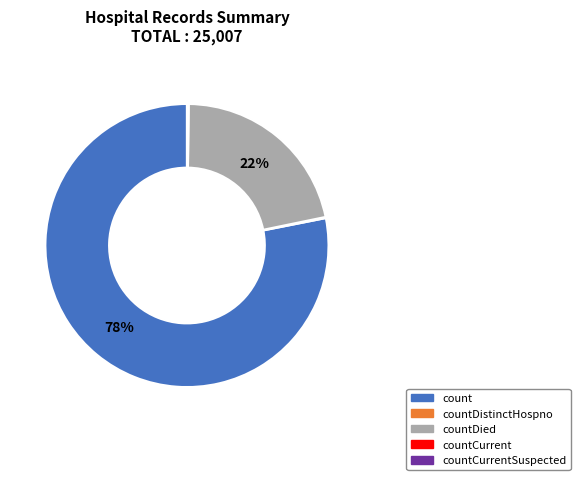

To the nearest percent, what is the average slice percentage?

25%